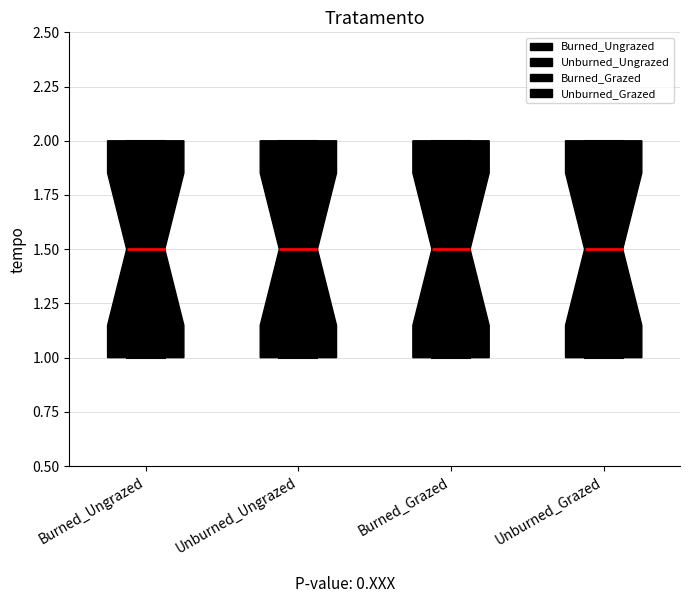

Reading left to right, transcribe this box plot: for each box, give where its median line is, the range the box spans, and where its two whiskers end, as read against the y-axis. The values are not printed on the chart, so give them approximately, as read against the axis.

Burned_Ungrazed: median 1.5, box 1.0 to 2.0, whiskers 1.0 to 2.0
Unburned_Ungrazed: median 1.5, box 1.0 to 2.0, whiskers 1.0 to 2.0
Burned_Grazed: median 1.5, box 1.0 to 2.0, whiskers 1.0 to 2.0
Unburned_Grazed: median 1.5, box 1.0 to 2.0, whiskers 1.0 to 2.0